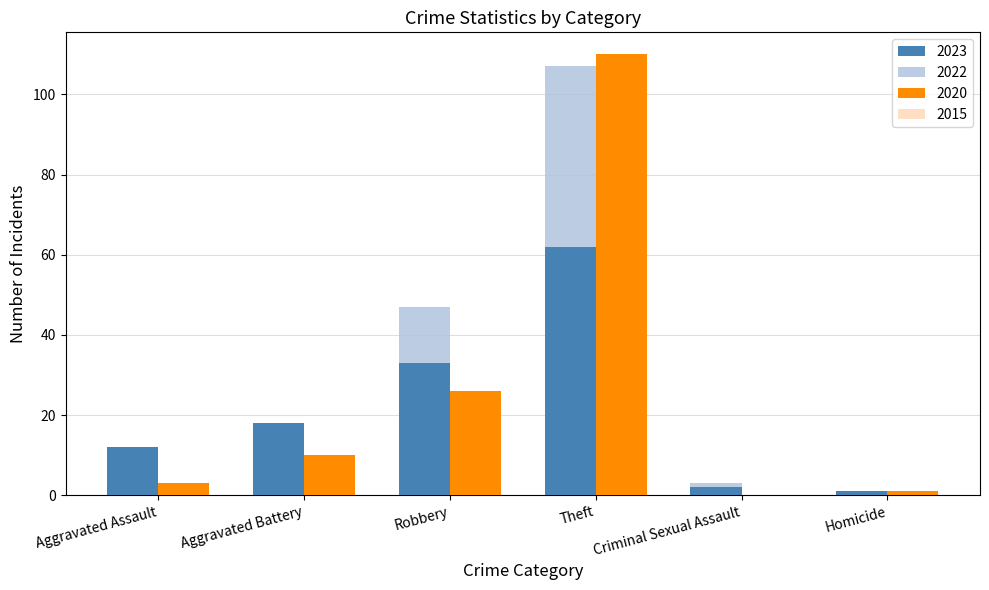

Which category has the highest value in the 2023 series?

Theft